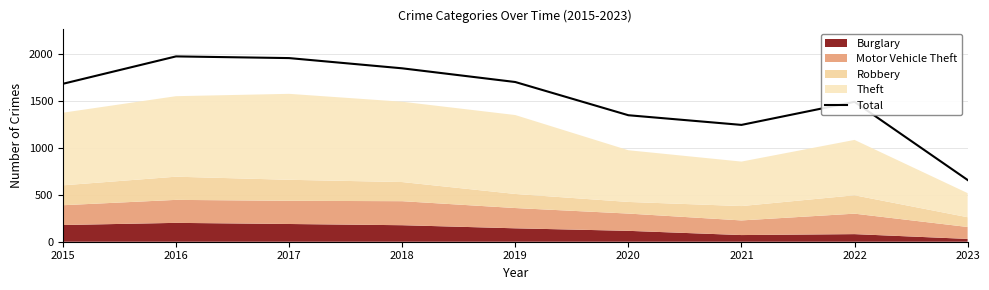

What is the change in value from 2020 to 2021?

-103